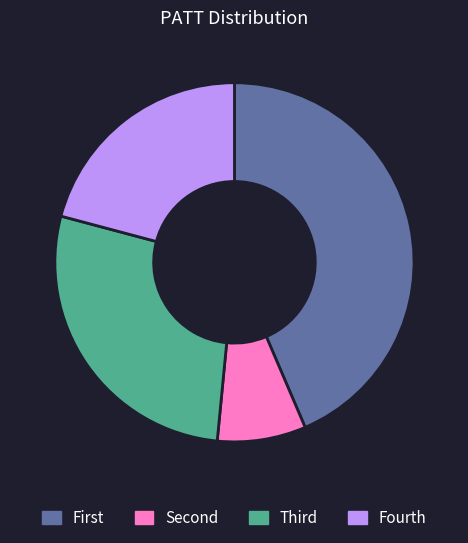

Is there any slice that represents more than half of the pie?

No